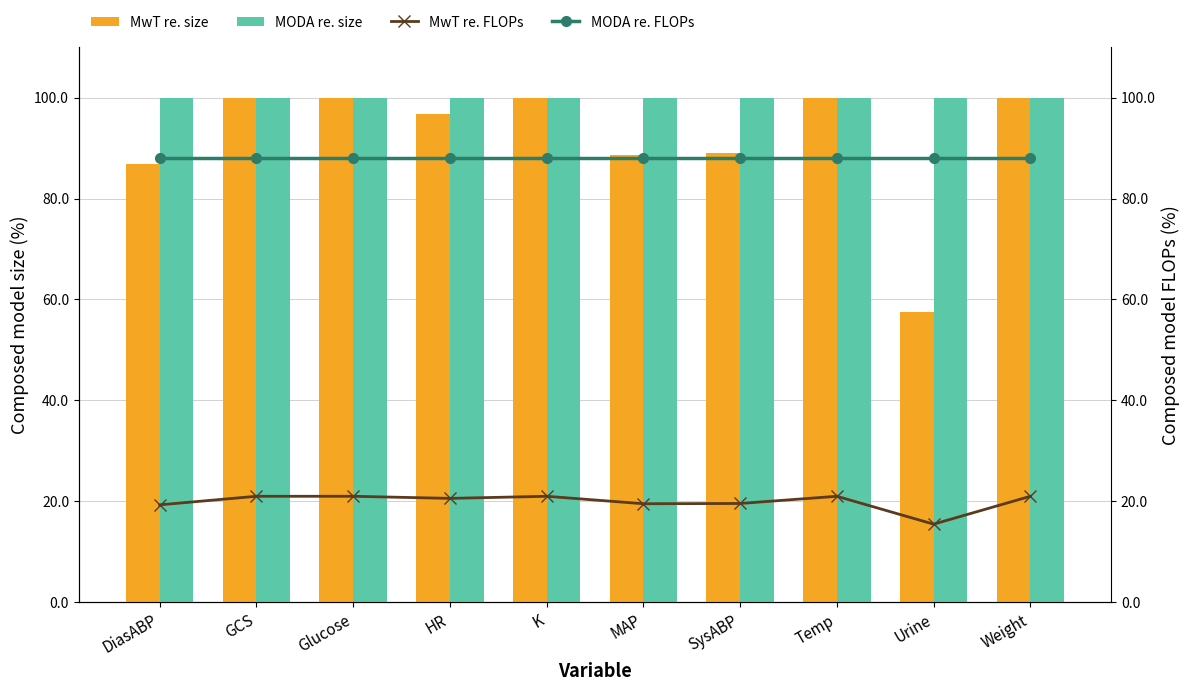

At which category is the sum across all series the highest?

GCS